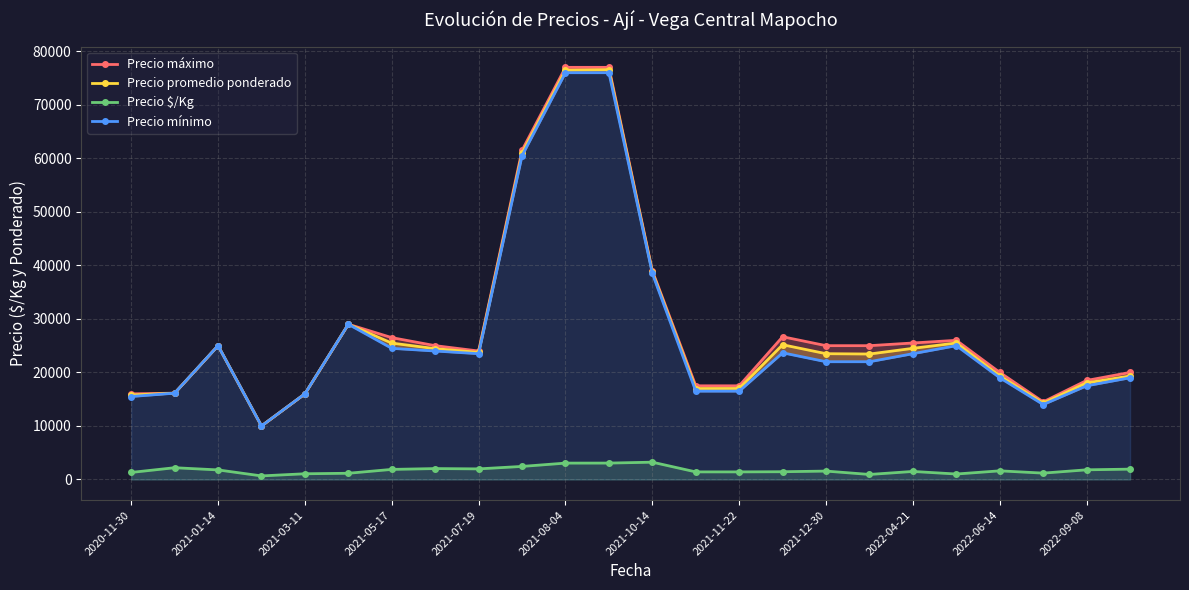

How many distinct data groups are displayed?

4